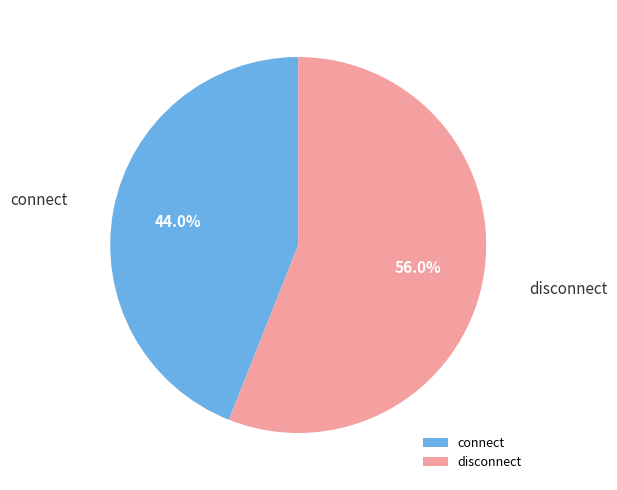

Rank the categories by value from lowest to highest.

connect, disconnect